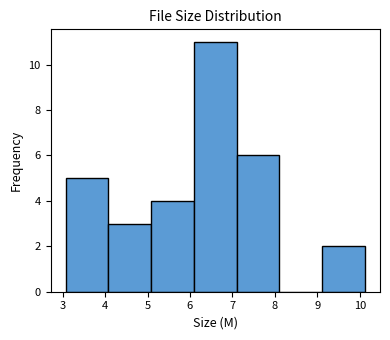

Over which range of the x-axis is the bar tallest?

6.1 to 7.1